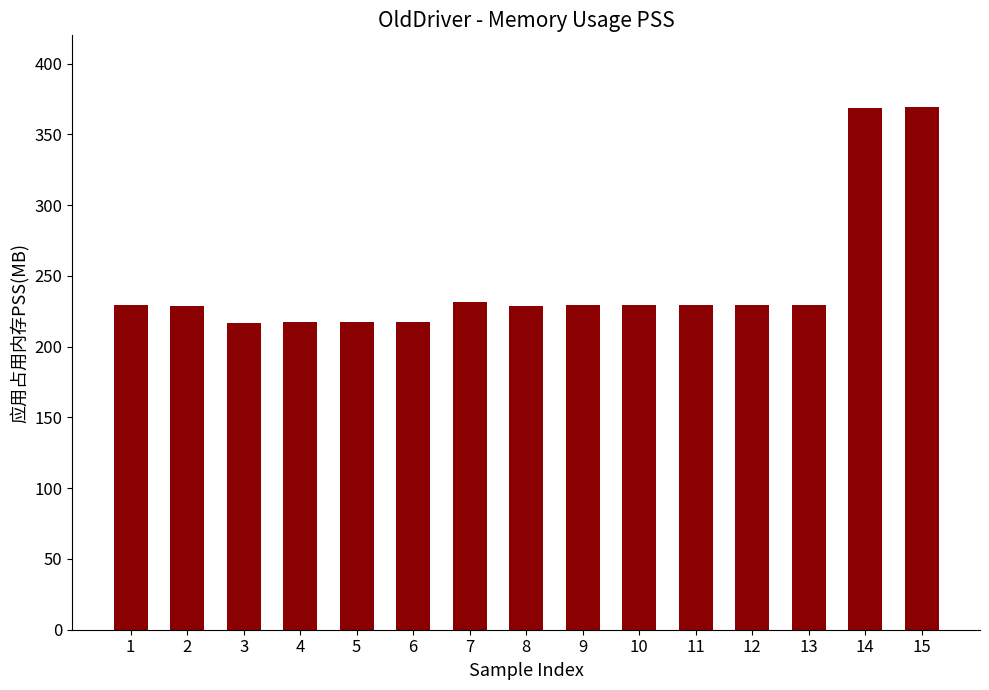

What is the maximum value shown in the chart?

369.3